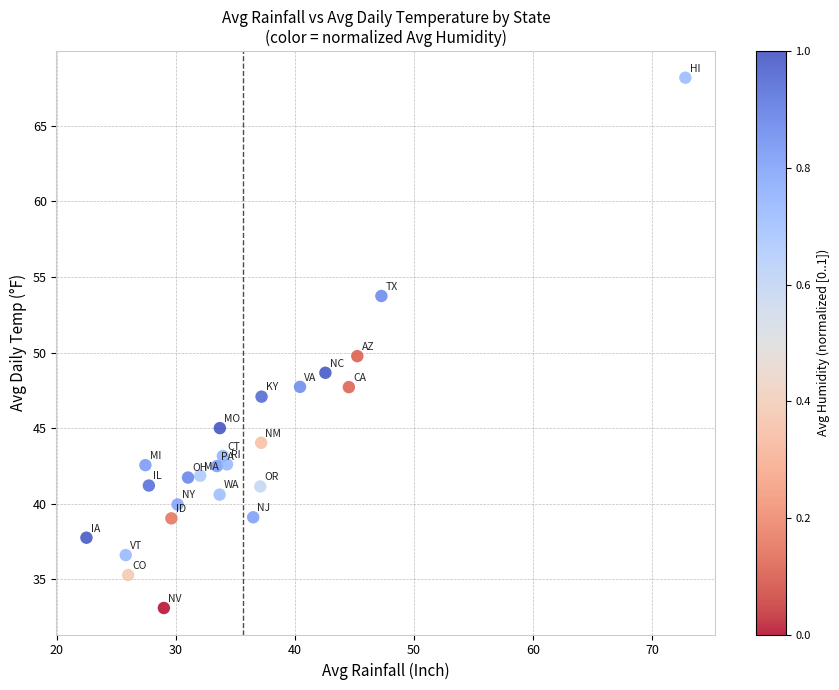

What is the range of Y values (max minus min)?

35.1